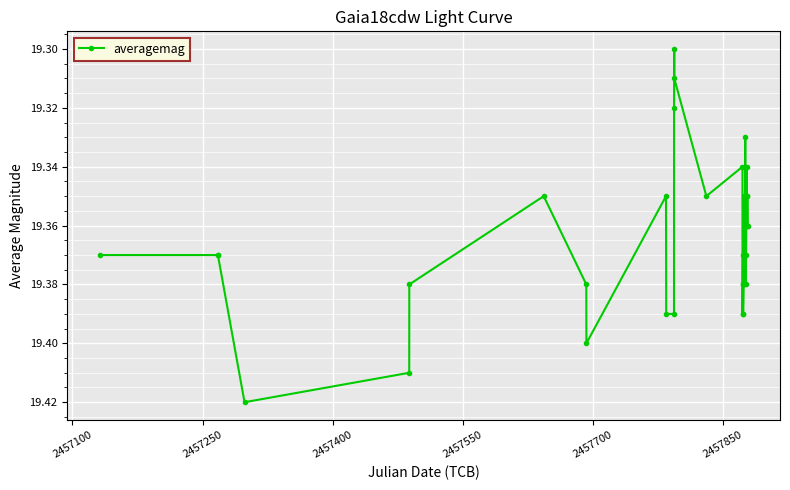

How many values are between 19 and 20?

40